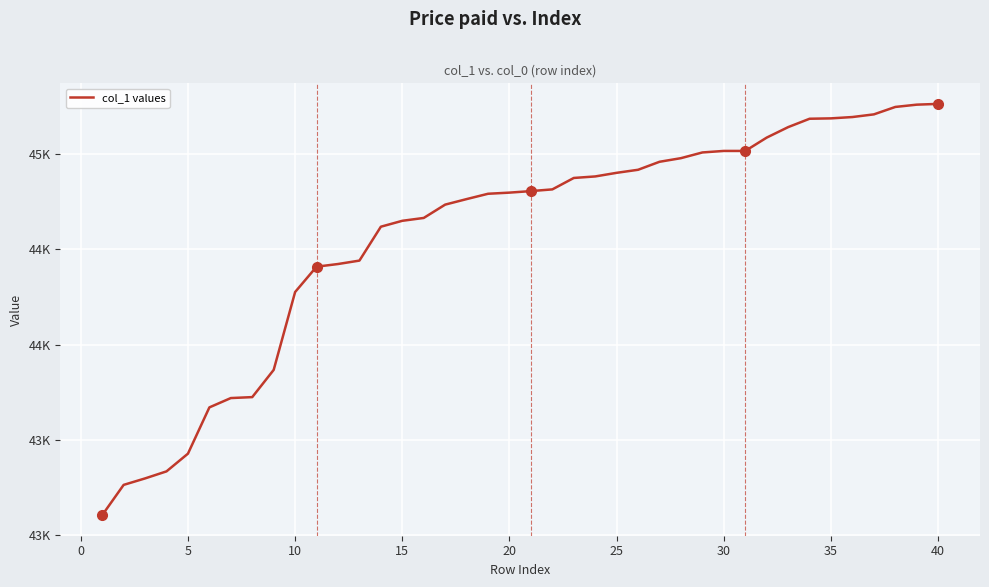

What is the difference between the second highest and minimum values?

2156